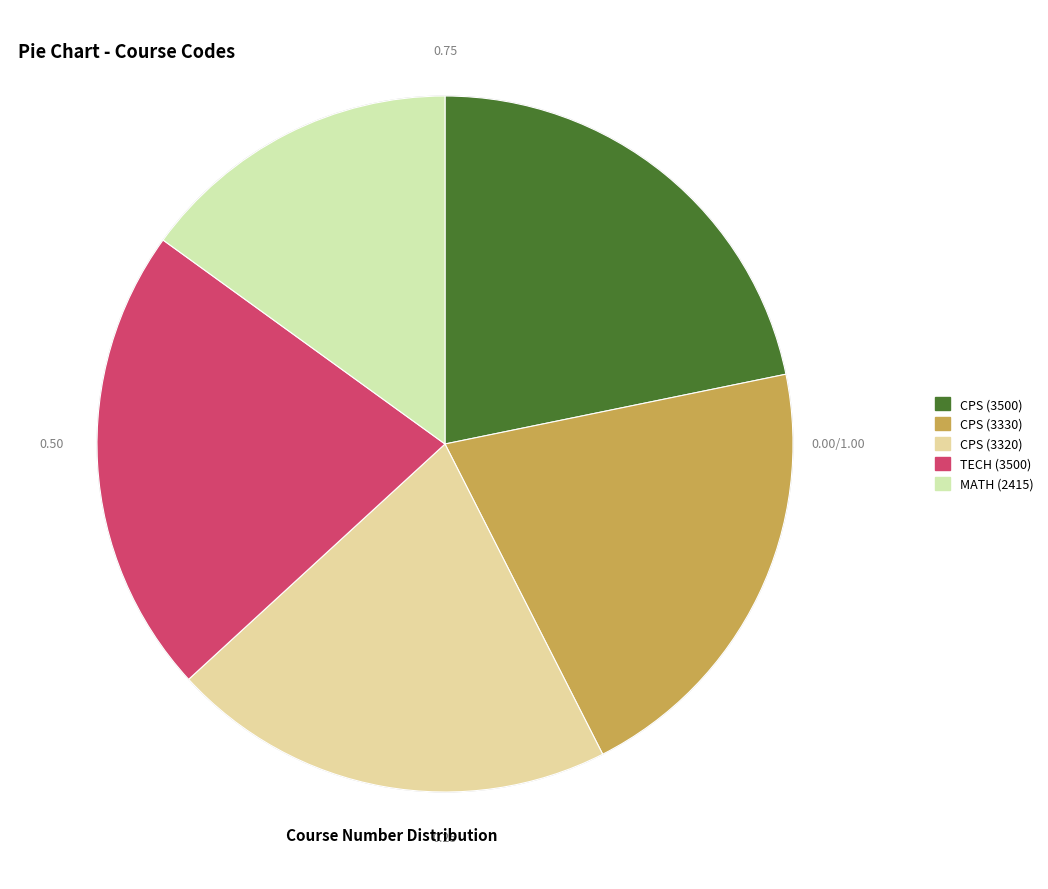

How many slices are in this pie chart?

5